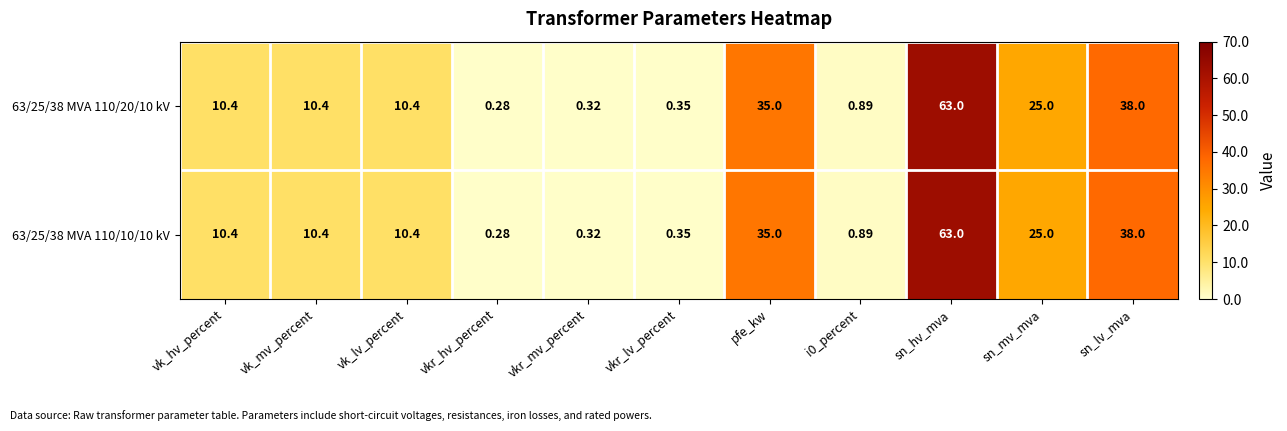

At how many categories does at least one series exceed 55?

1